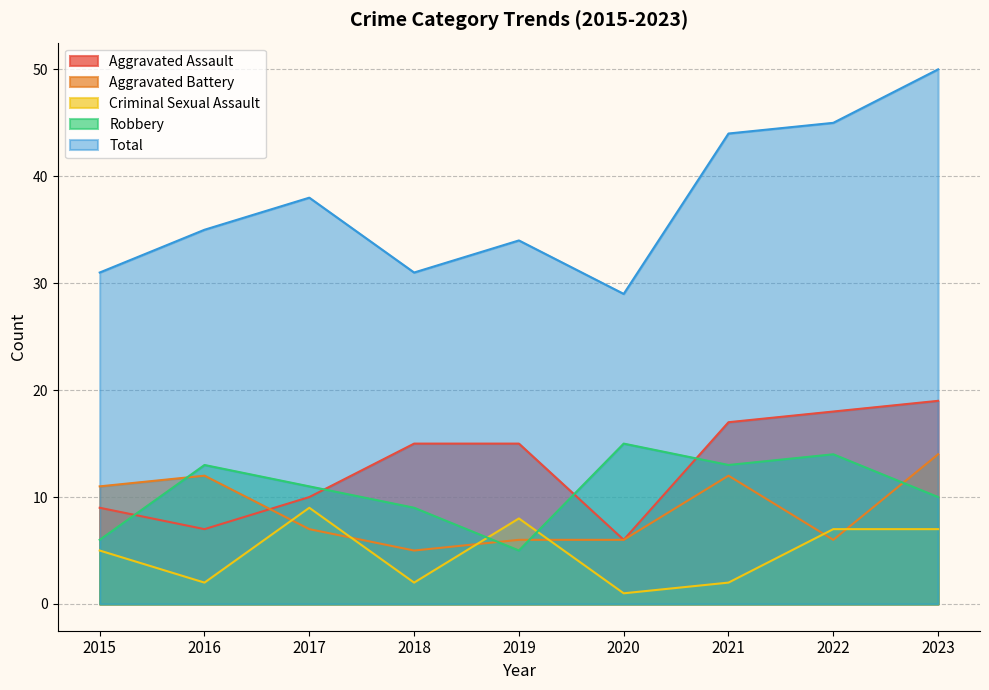

The value of Aggravated Battery at 2015 is 11. True or false?

True